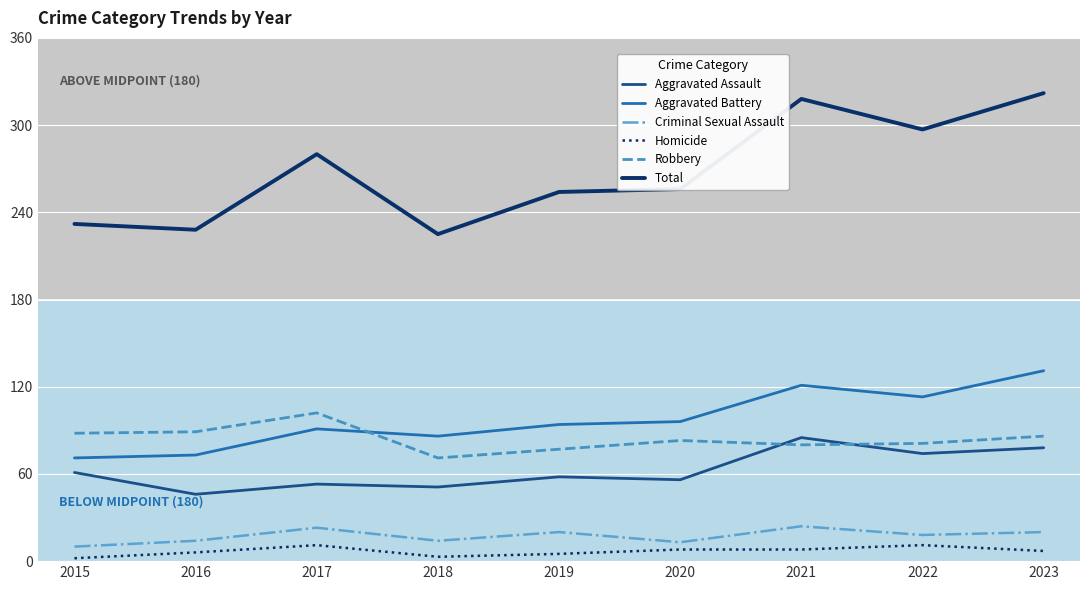

True or false: Homicide and Aggravated Battery cross at least once.

False